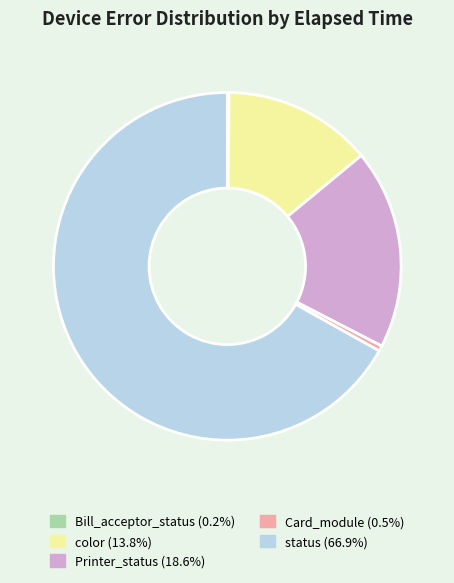

Which slice is the largest?

status